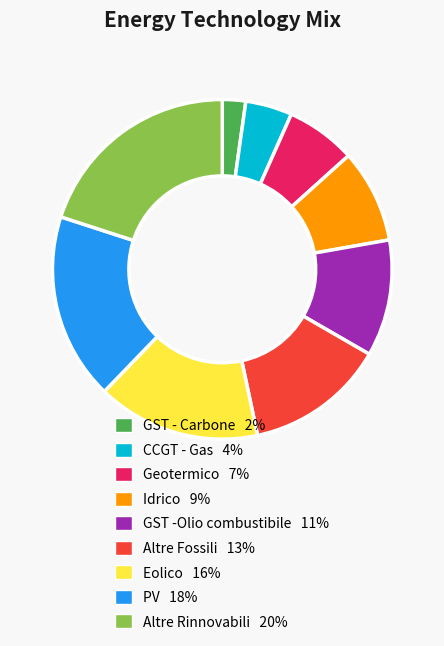

Between Altre Fossili and Altre Rinnovabili, which is larger?

Altre Rinnovabili